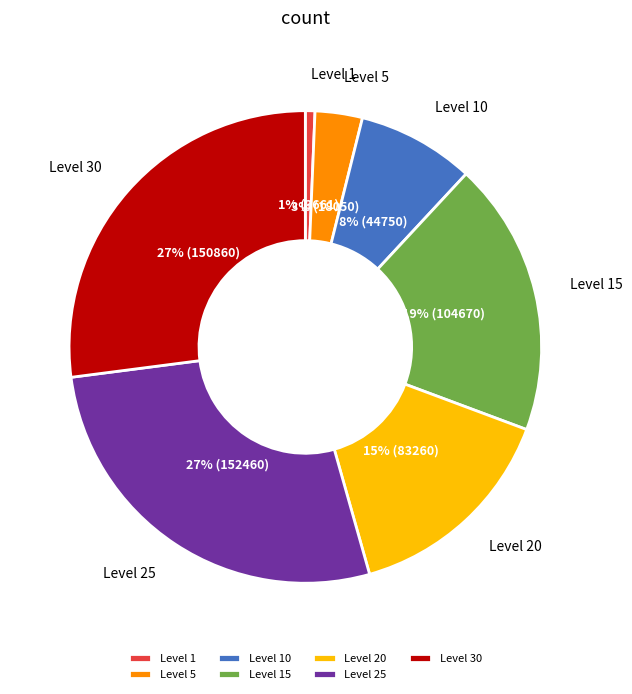

What is the smallest slice in the pie chart?

Level 1